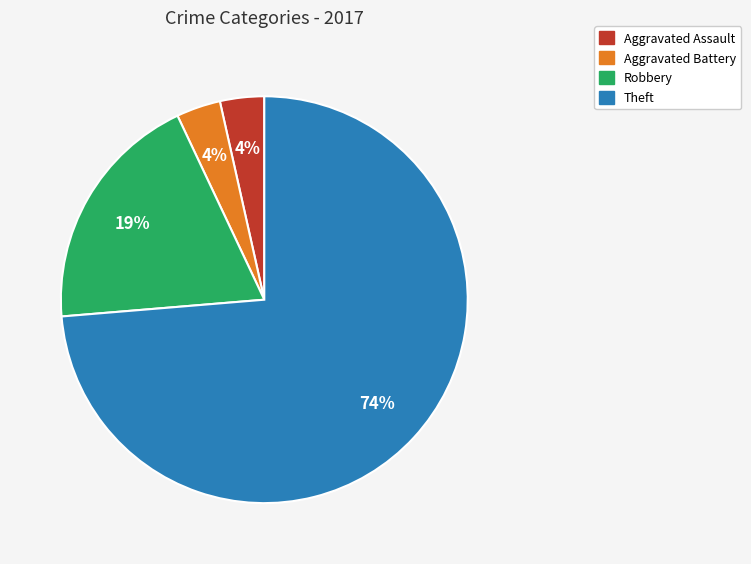

To the nearest percent, what is the average slice percentage?

25%